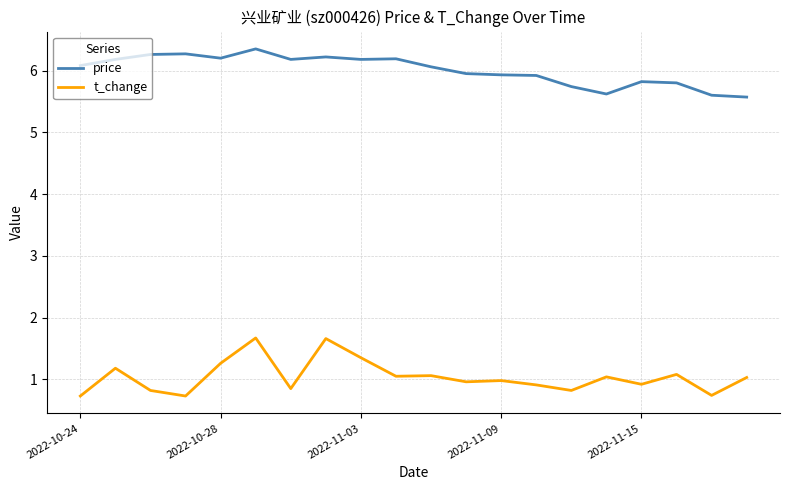

What is the average value of the t_change series?

1.0